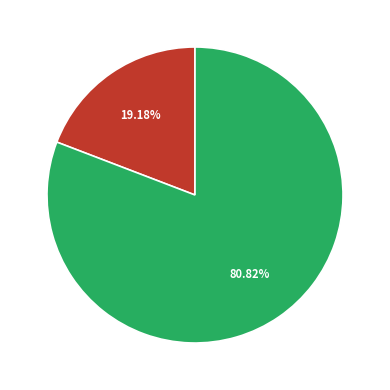

Which has a higher value, Oil or Gas?

Oil